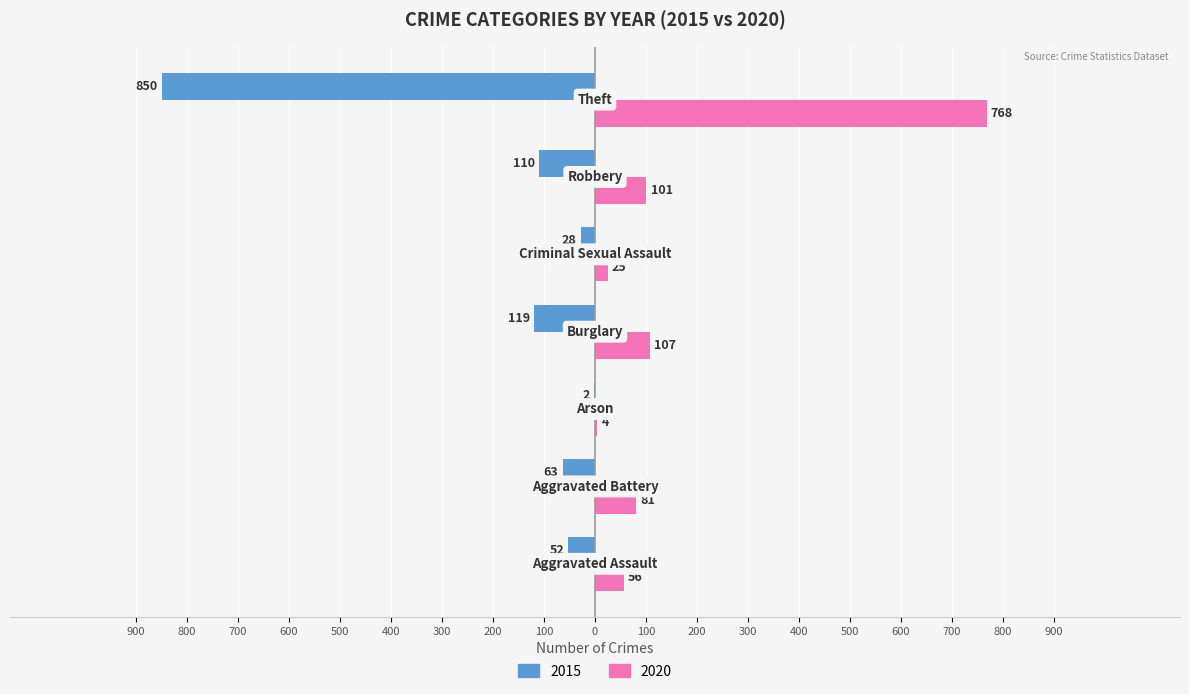

What is the label of the 3rd bar from the left?

Arson